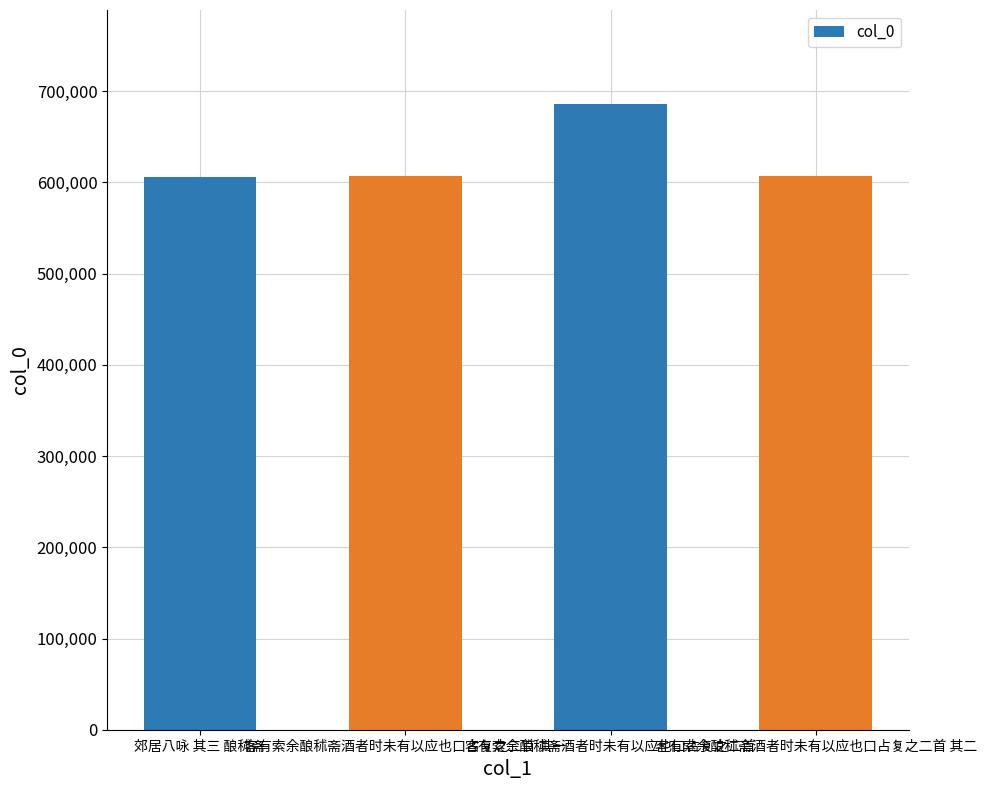

What is the value of the 2nd bar from the left?

607489